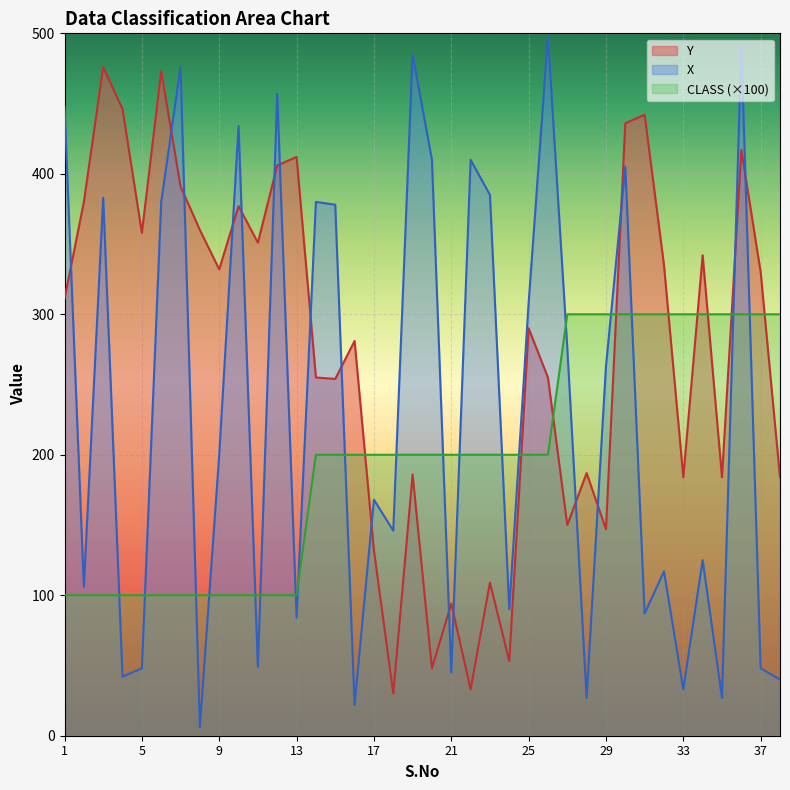

True or false: CLASS has more than 1 points higher than both neighbors.

False